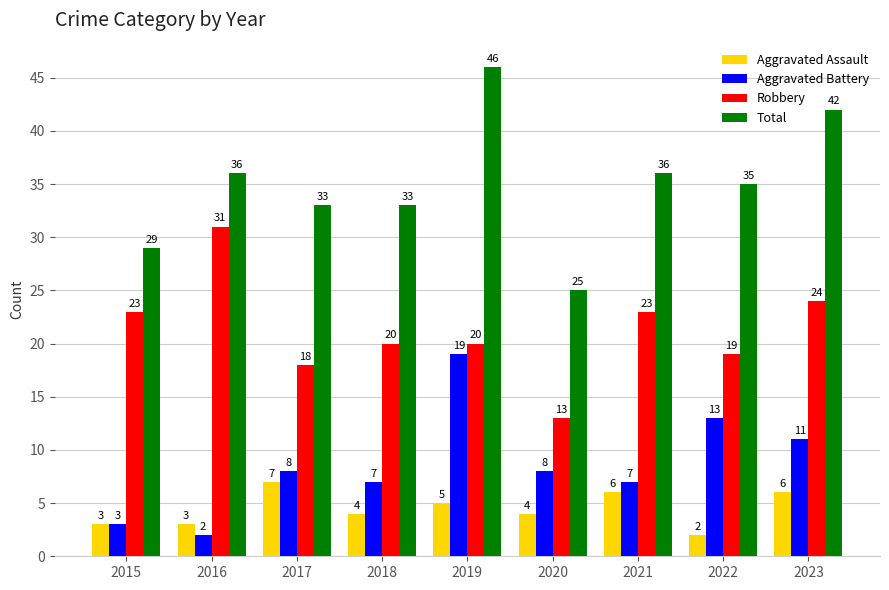

What is the difference between the Aggravated Assault values at 2017 and 2020?

3